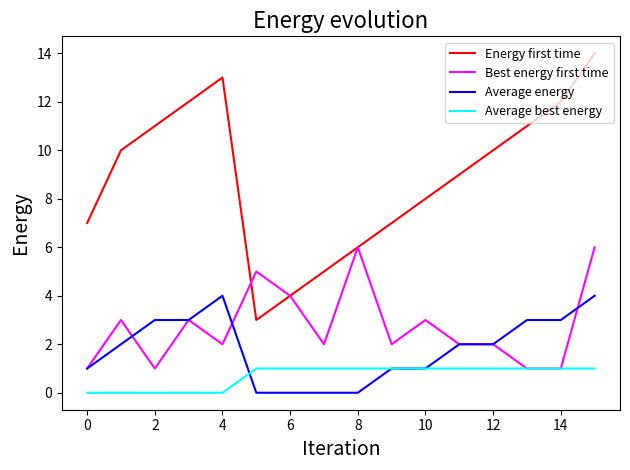

Does the chart display data point markers on the line(s)?

No